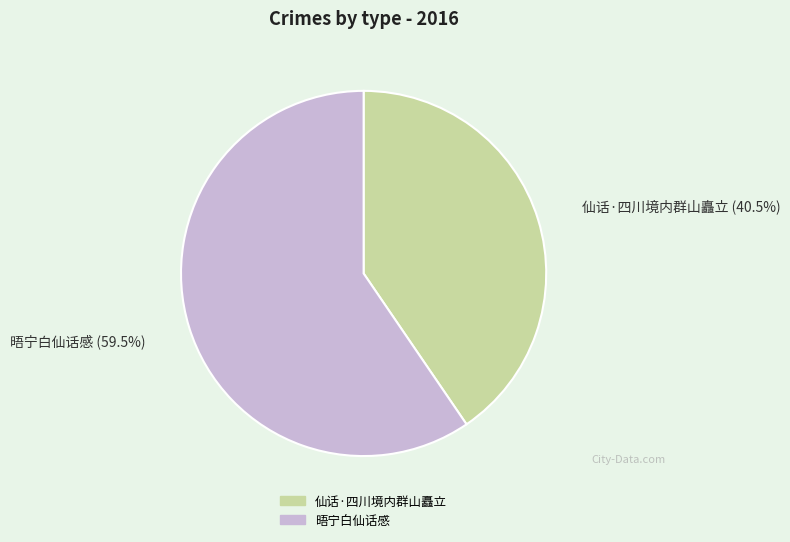

What is the ratio of the value at 晤宁白仙话感 to the value at 仙话·四川境内群山矗立?

1.5